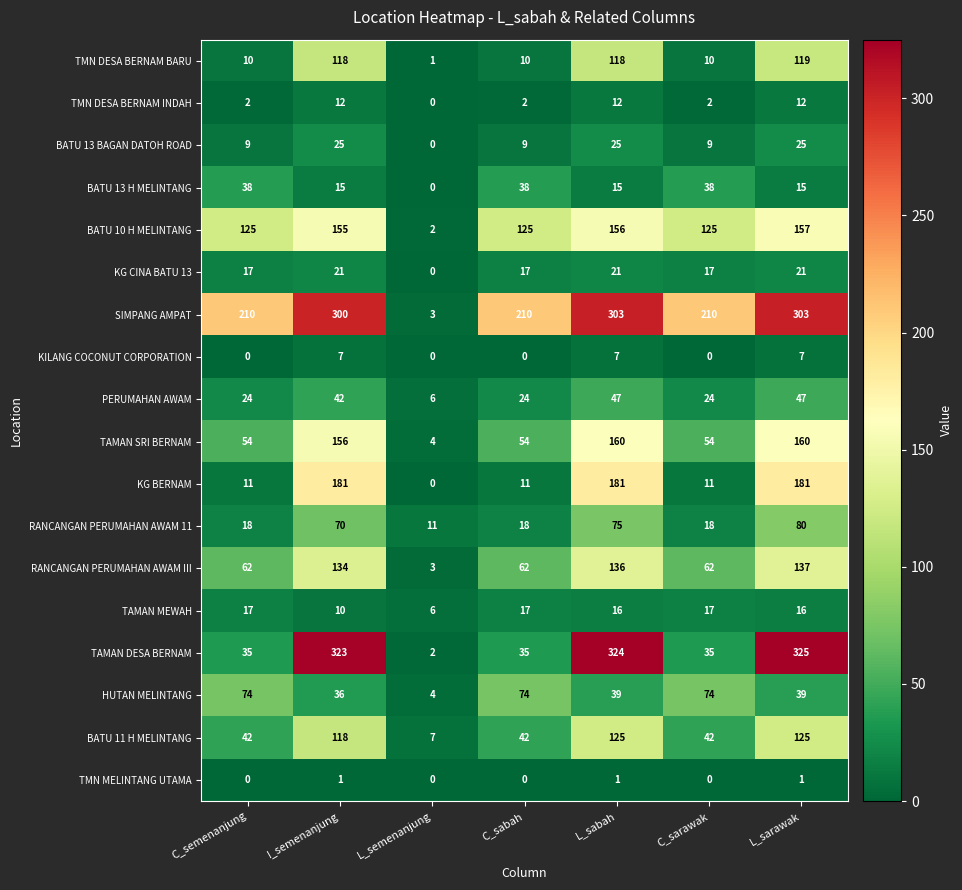

At which category is the sum across all series the highest?

L_sarawak